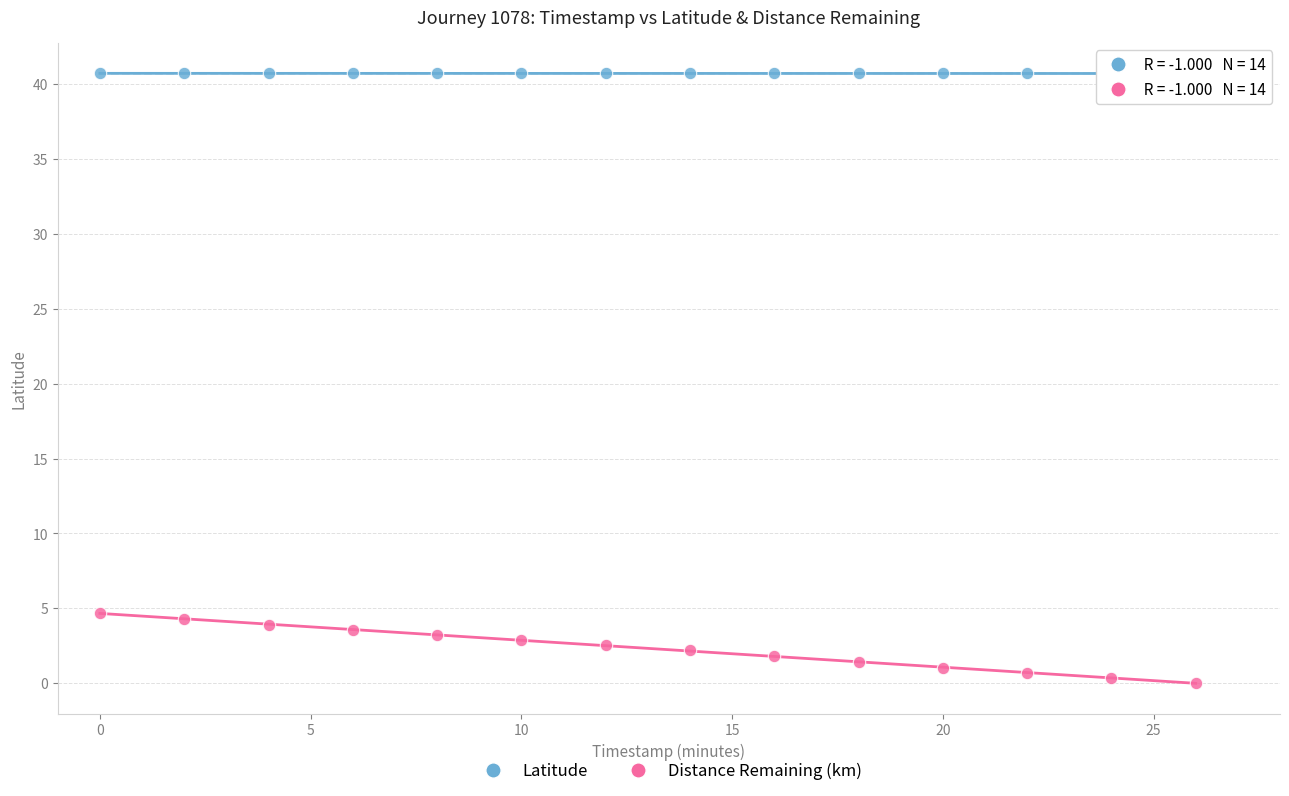

Which series reaches the minimum Y coordinate?

Distance Remaining (km)